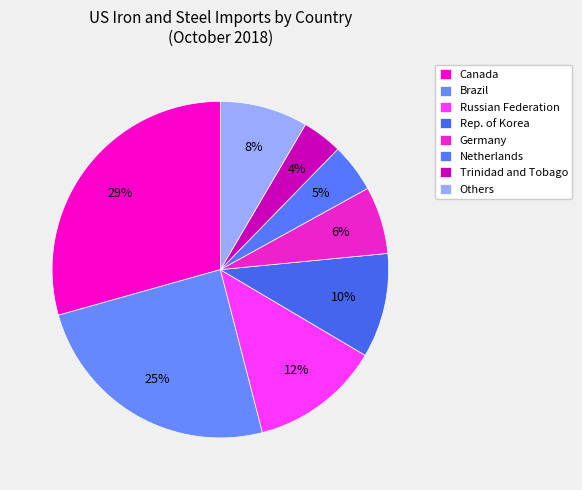

How many slices are in this pie chart?

8